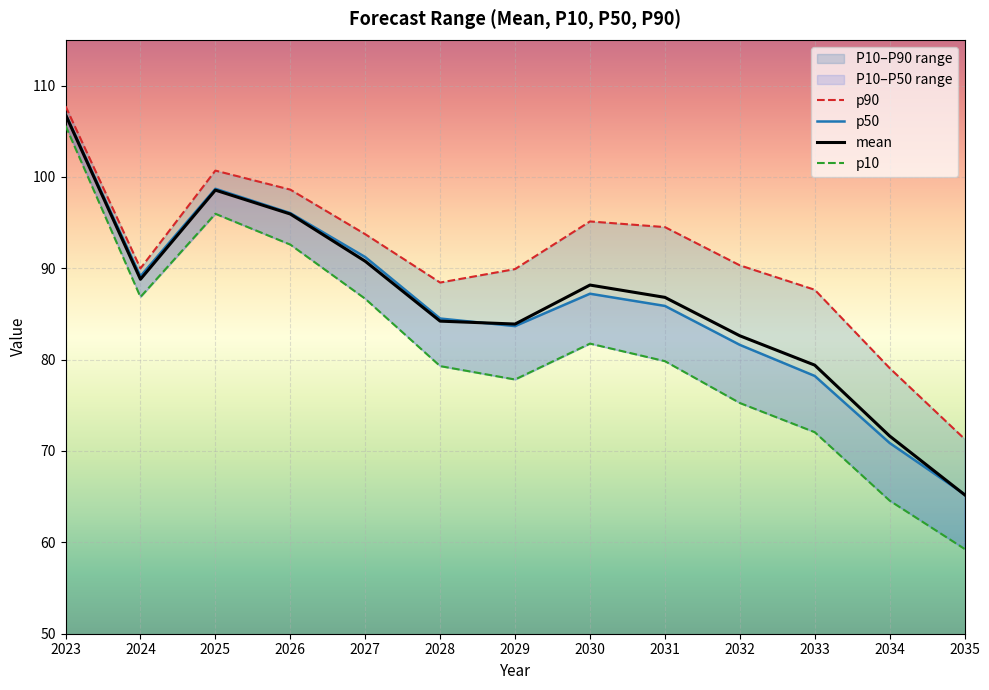

At which category does mean reach its first local valley?

2024